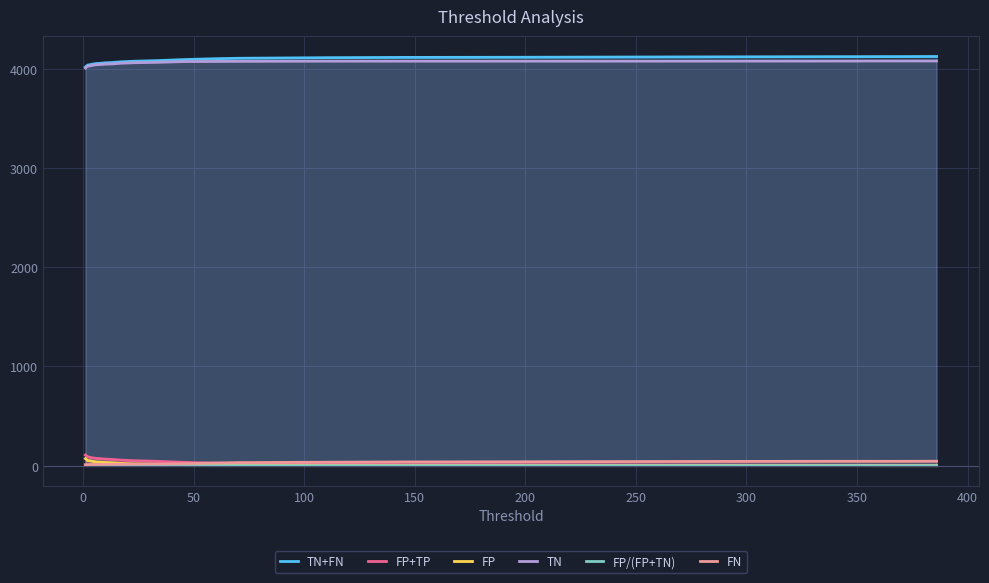

What is the highest value of the TN+FN series?

4123.0